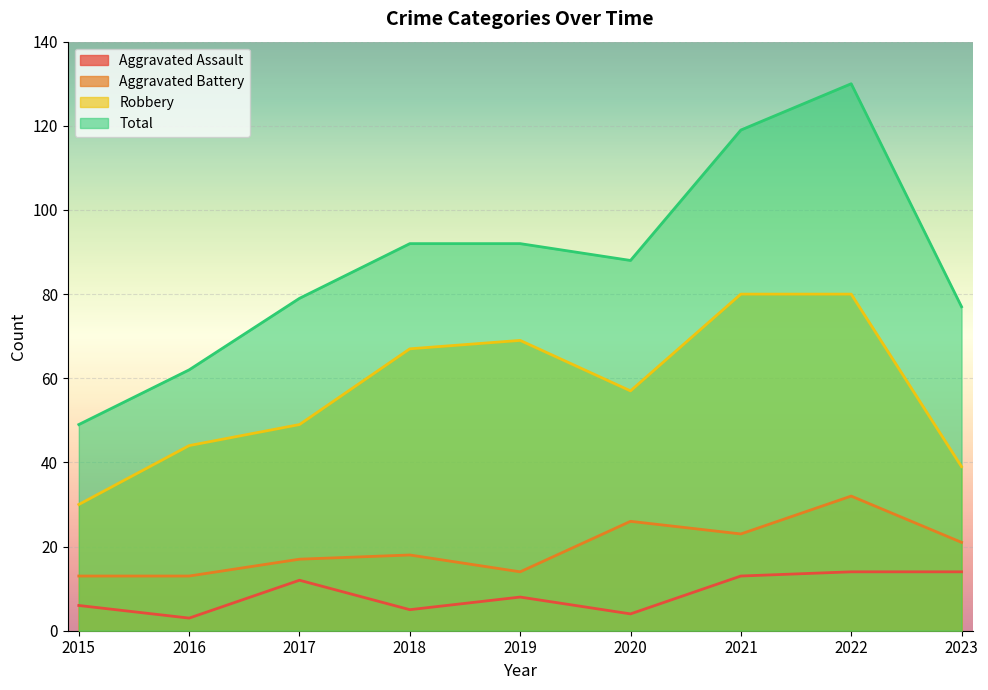

How many lines are shown in the chart?

4